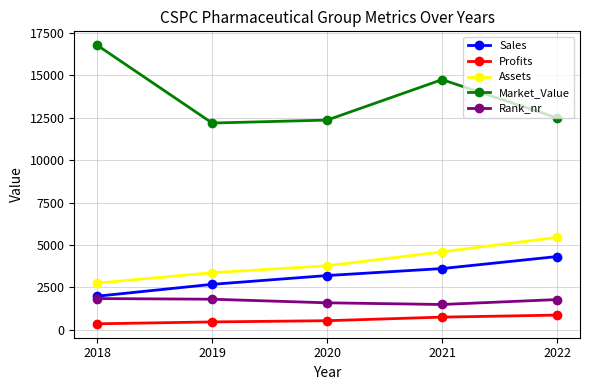

The Rank_nr series shows 1805.0 at 2019. True or false?

True